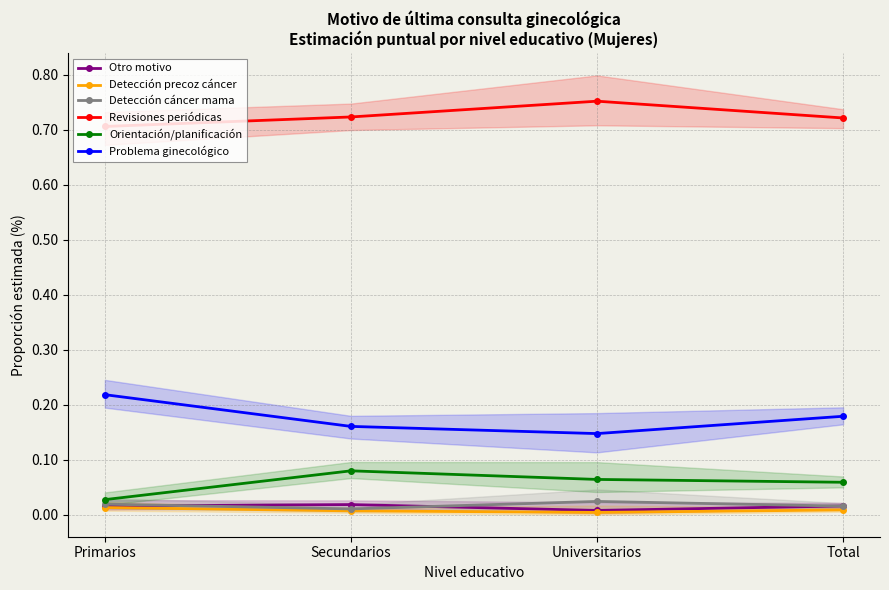

Is it true that Problema ginecológico equals 0.1 at Total?

False